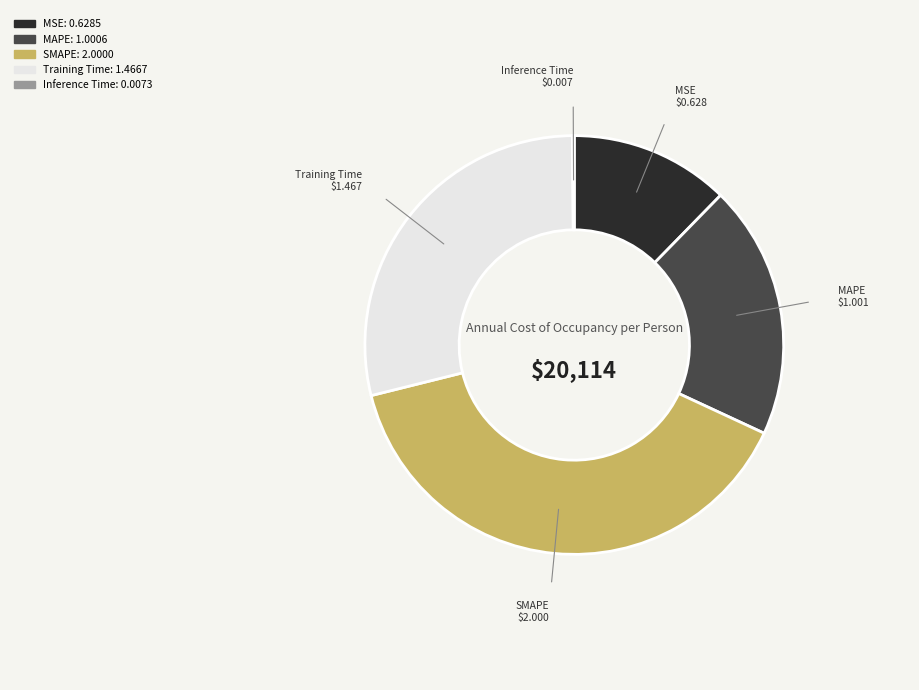

Is it true that MSE is 12% of the pie?

True